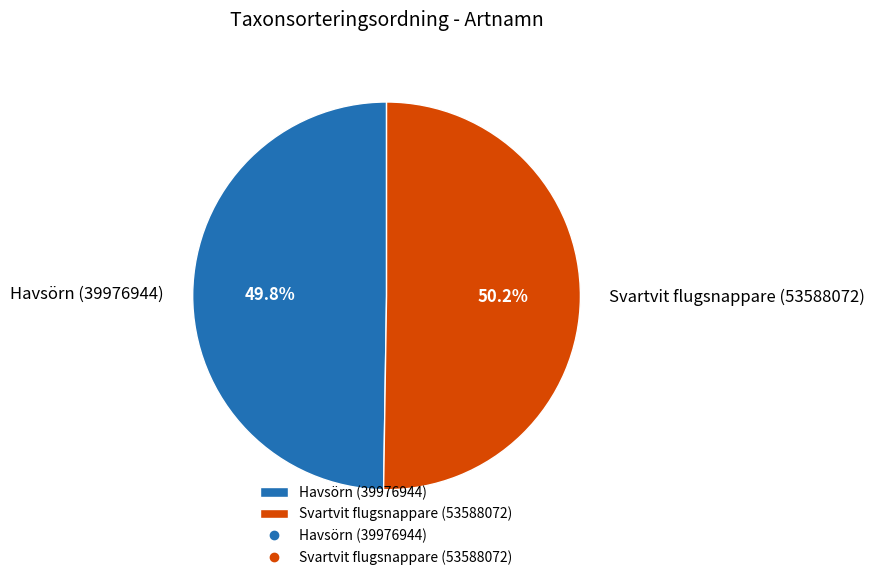

Do Havsörn (39976944) and Svartvit flugsnappare (53588072) together represent more than half of the pie?

Yes